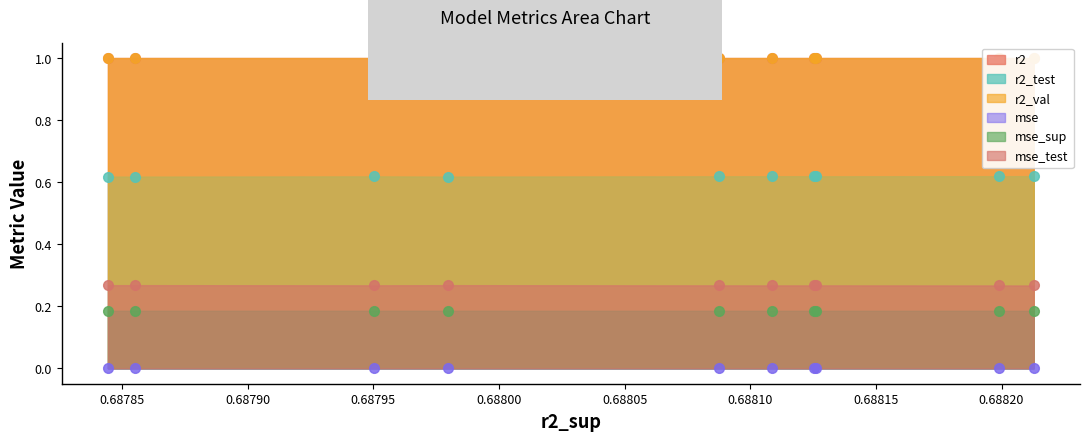

How many r2 values are between 0 and 1?

10